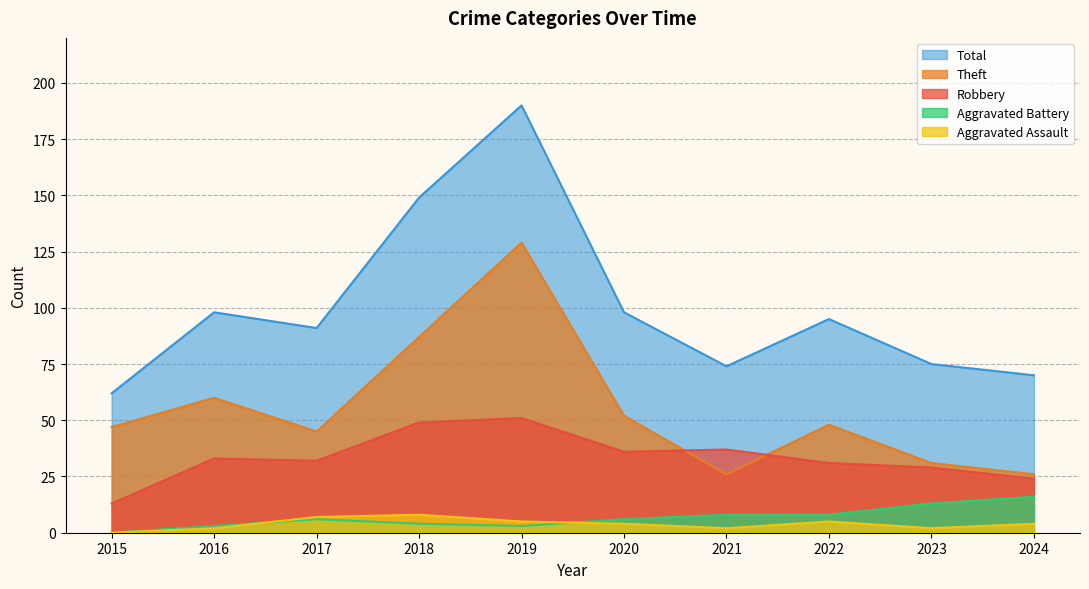

True or false: Aggravated Battery and Theft intersect in this chart.

False